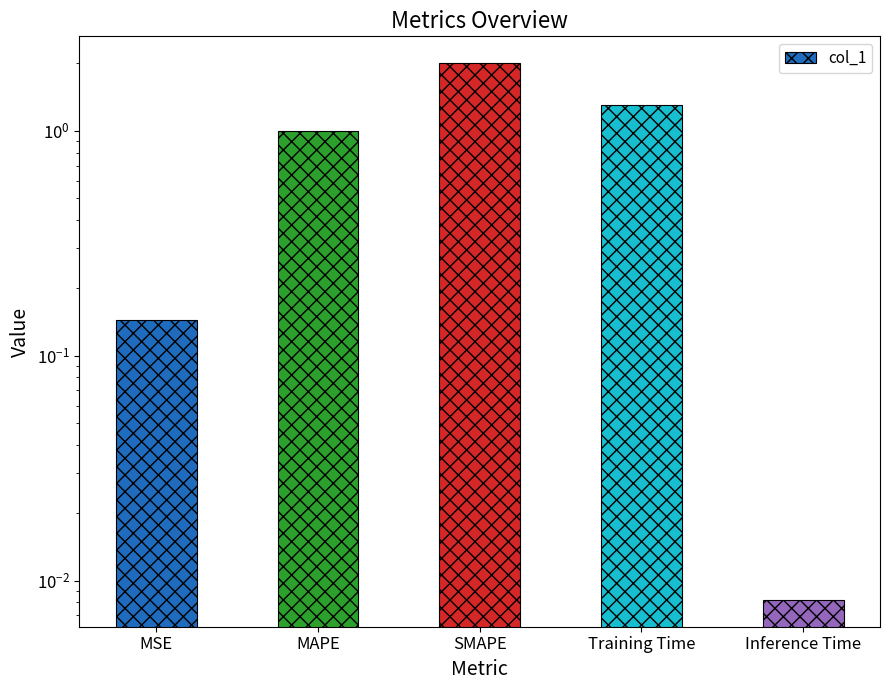

Reading left to right, extract all data points from this chart.

0.1	1.0	2.0	1.3	0.0